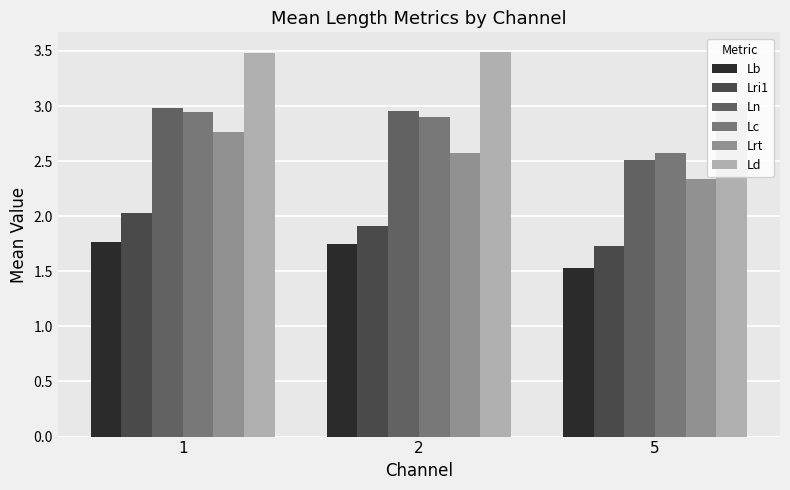

What is the difference between the maximum and minimum values in the Lri1 series?

0.3